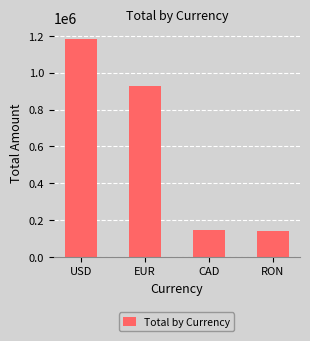

What position from the right is RON?

1